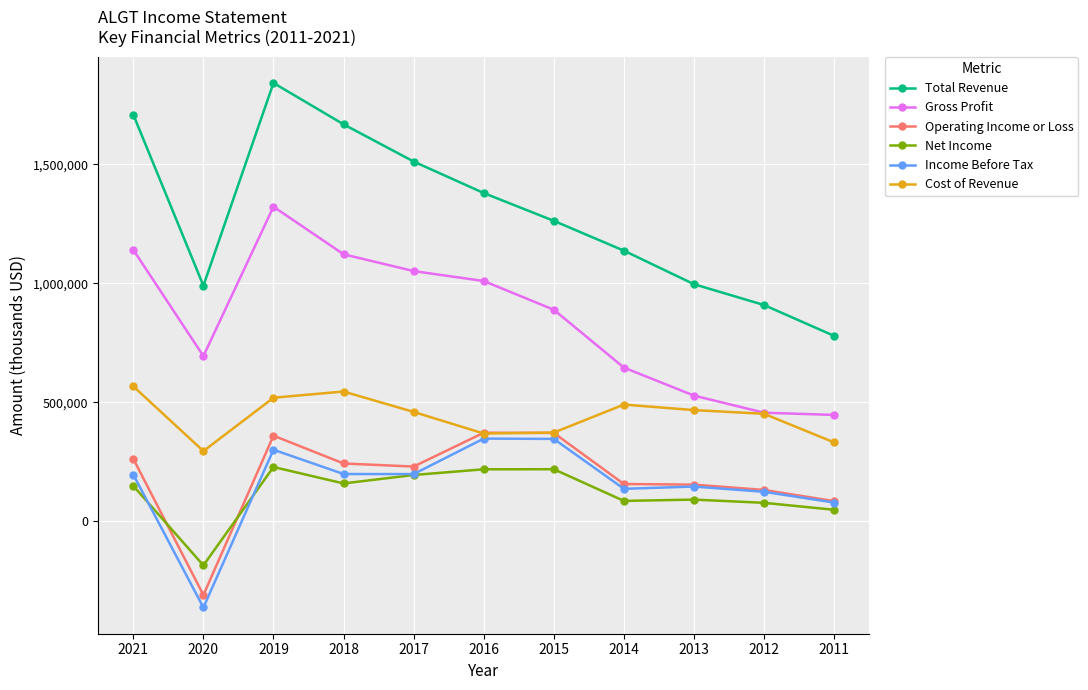

What is the sum of all Income Before Tax values?

1717600